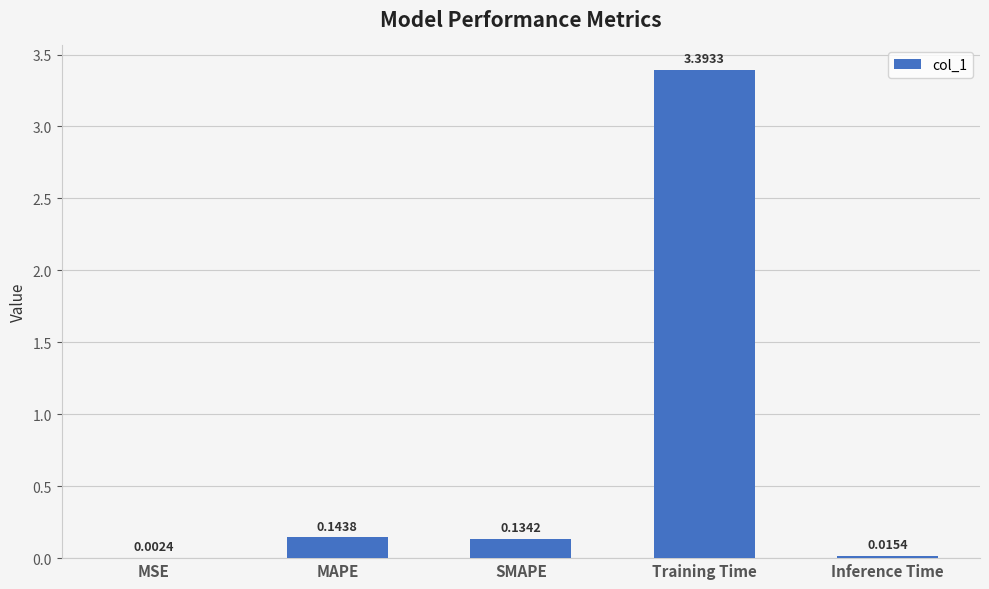

What is the sum of all values?

3.7